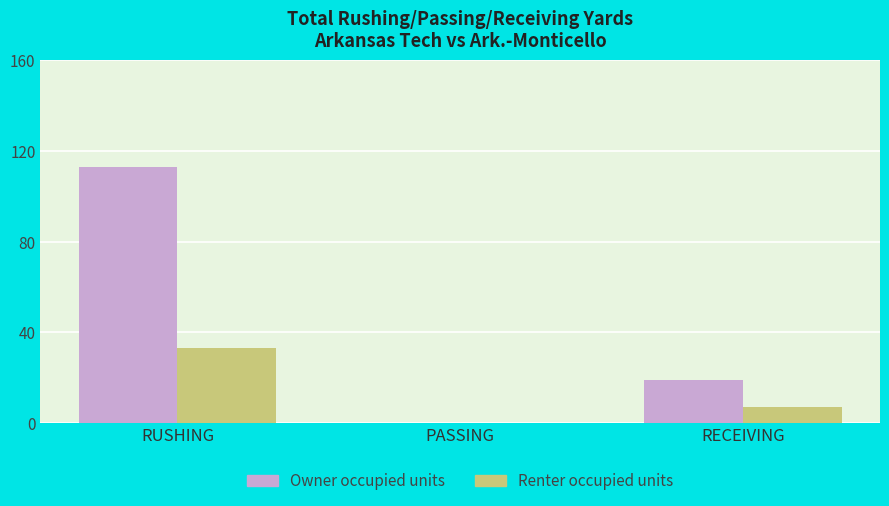

Which series changed the most between PASSING and RECEIVING?

Owner occupied units